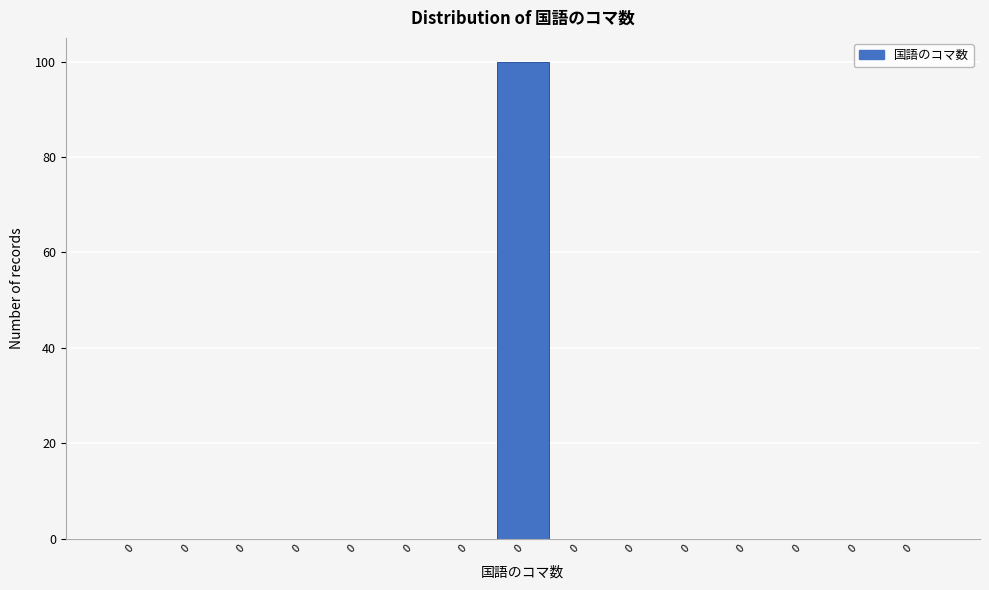

How many distinct data groups are displayed?

1